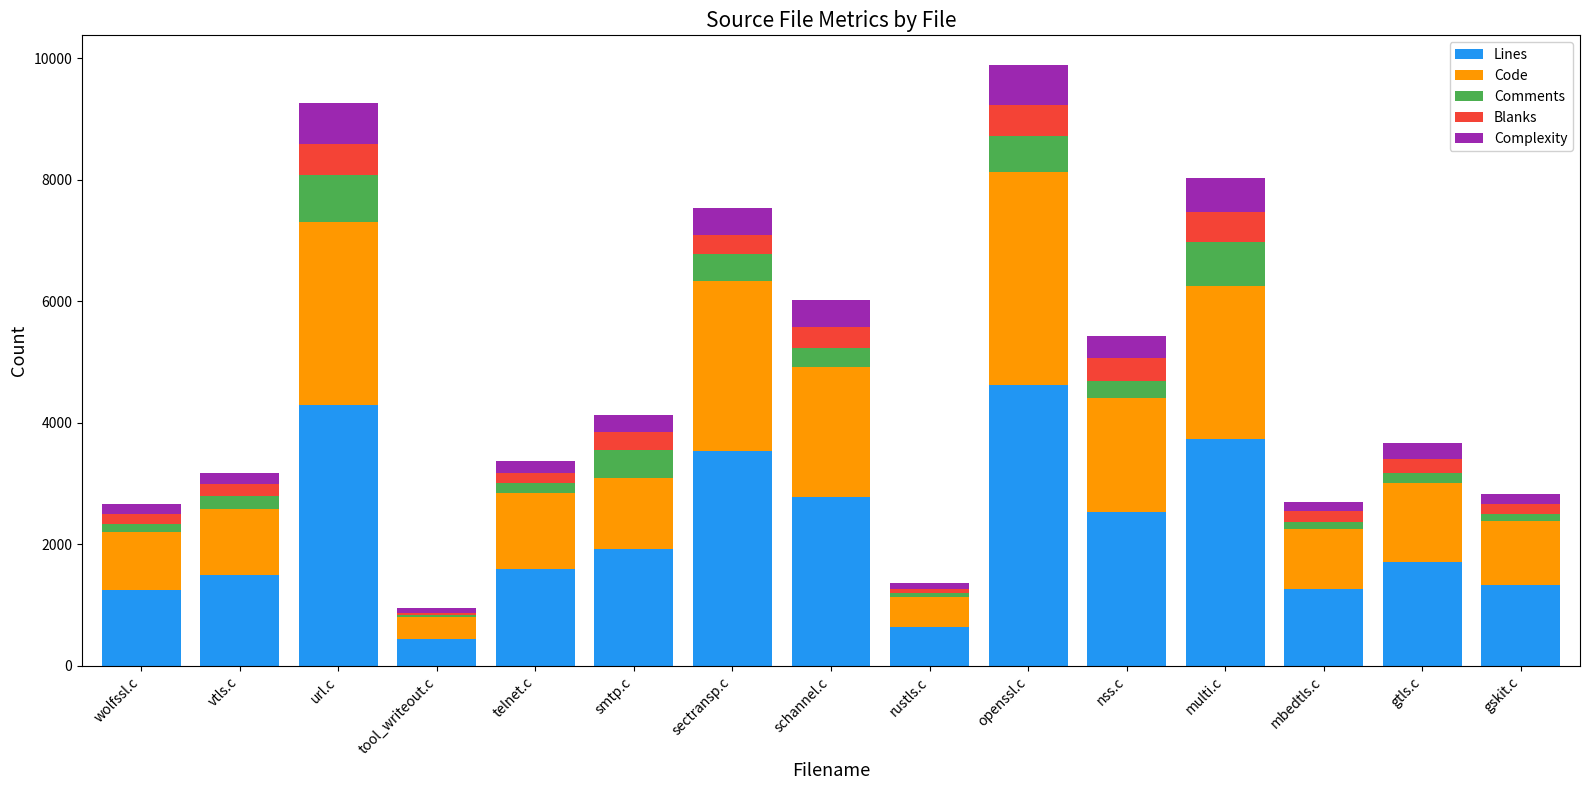

What is the difference between the maximum and minimum values in the Lines series?

4178